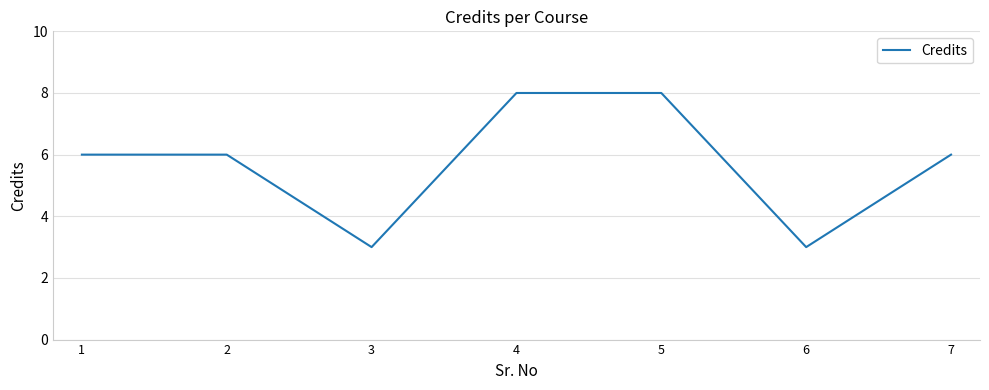

Between 6 and 4, which is larger?

4